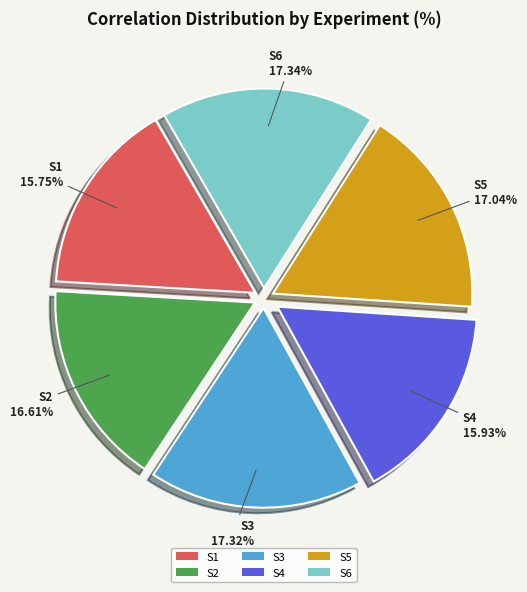

True or false: S5 accounts for 7% of the total.

False